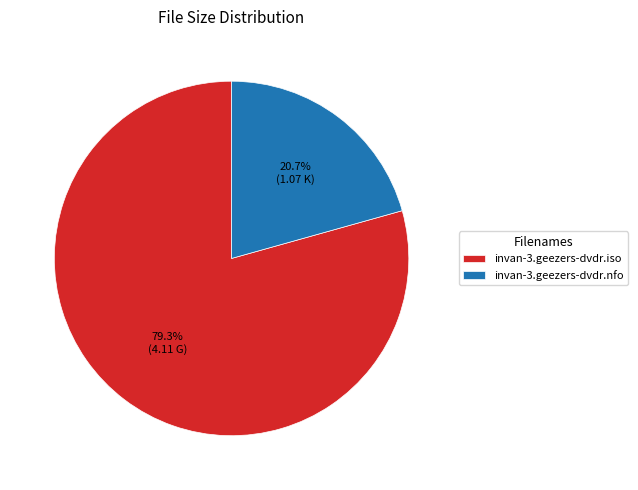

Combined, what portion of the pie is invan-3.geezers-dvdr.nfo and invan-3.geezers-dvdr.iso?

100.0%